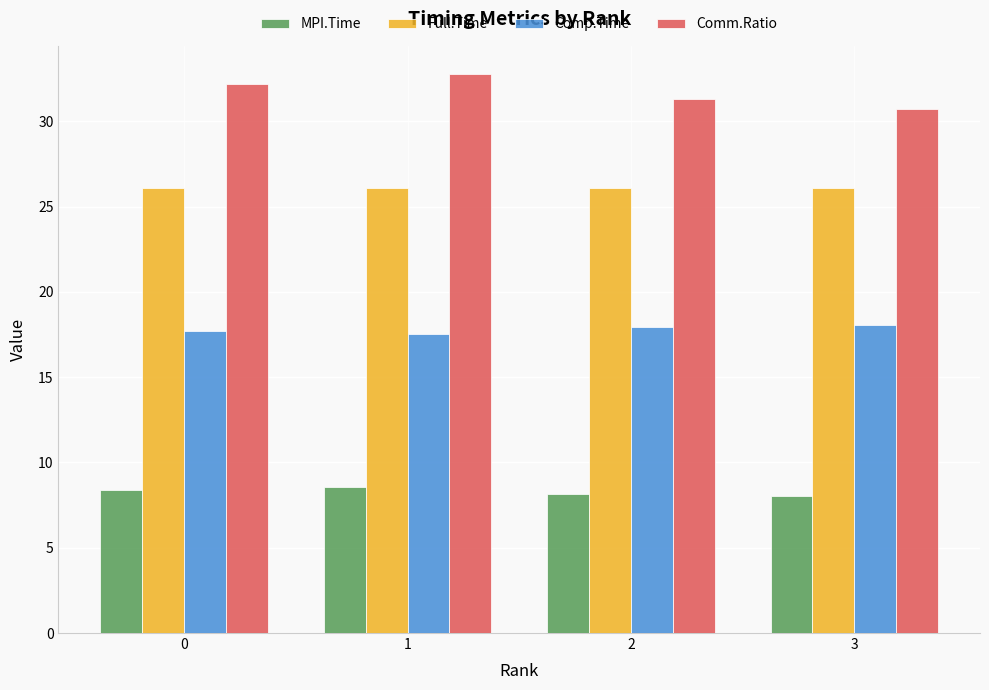

Rank the series at 0 from highest to lowest value.

Comm.Ratio, Full.Time, Comp.Time, MPI.Time